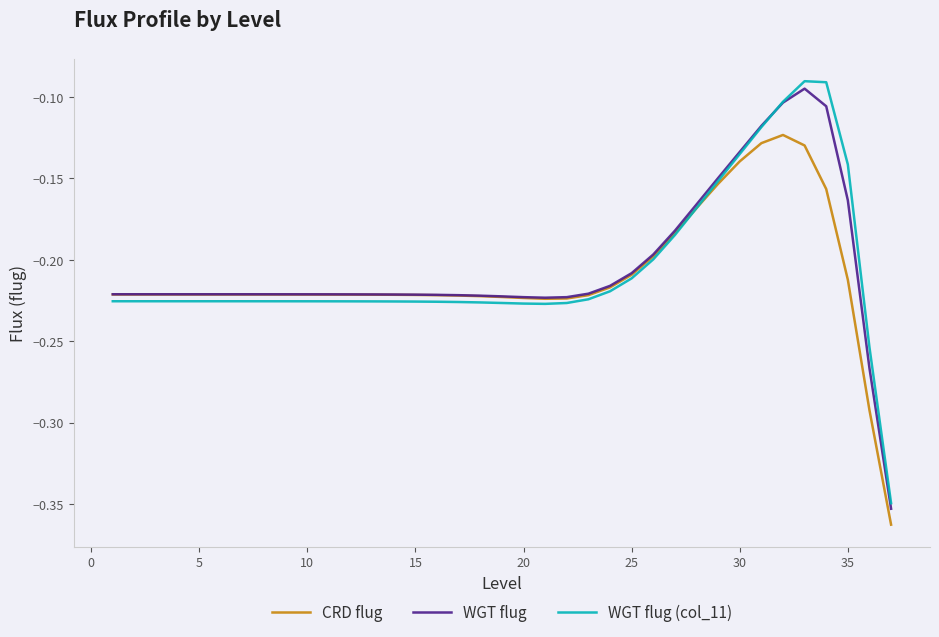

How many lines are shown in the chart?

3